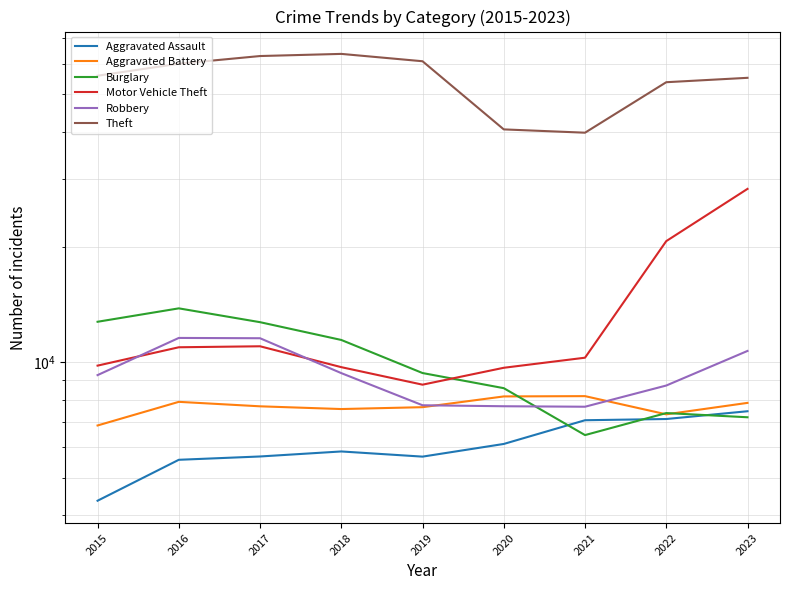

What is the maximum value for Robbery?

11582